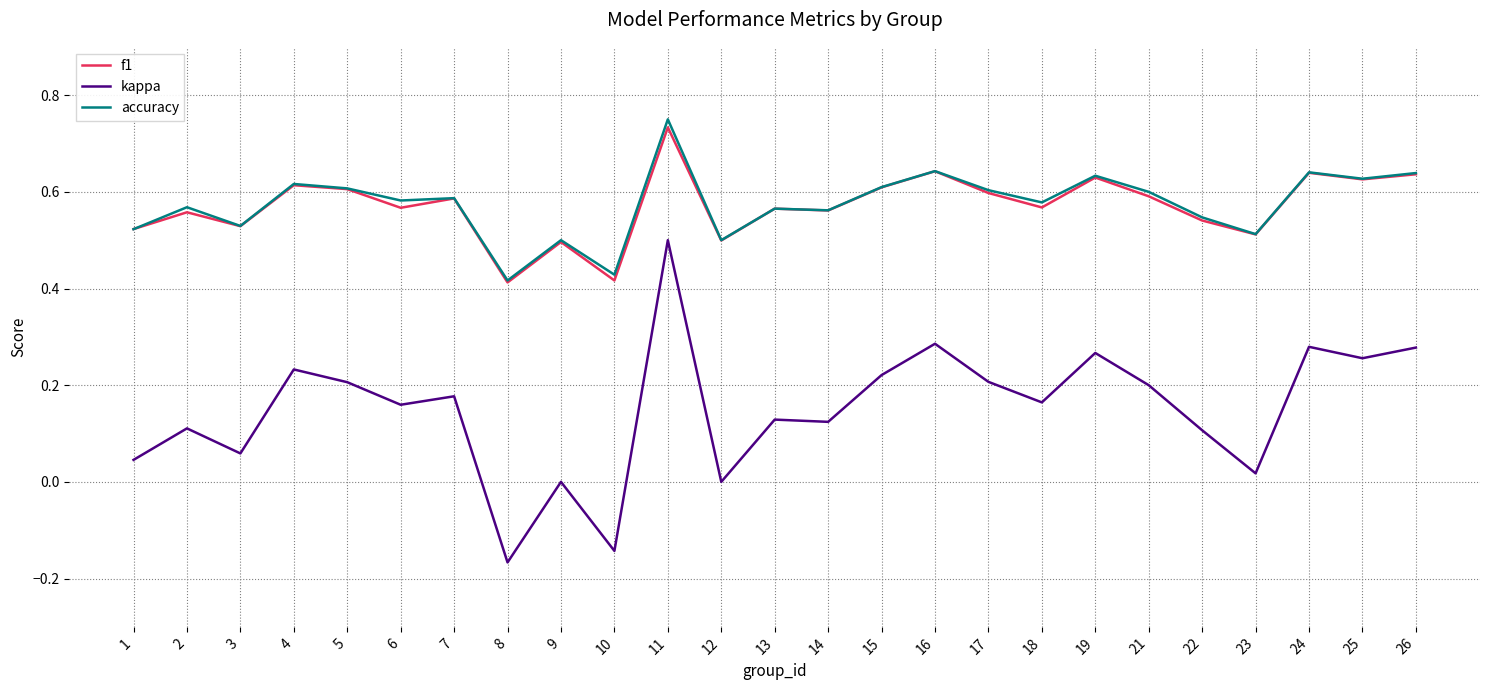

True or false: kappa and accuracy cross at least once.

False